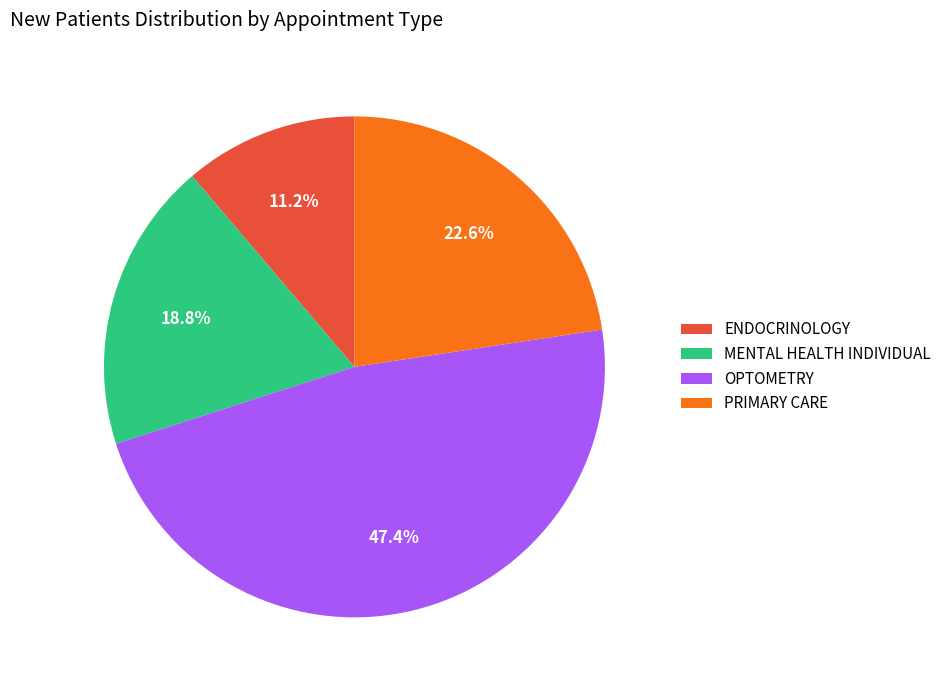

What portion of the pie excludes MENTAL HEALTH INDIVIDUAL?

81.2%